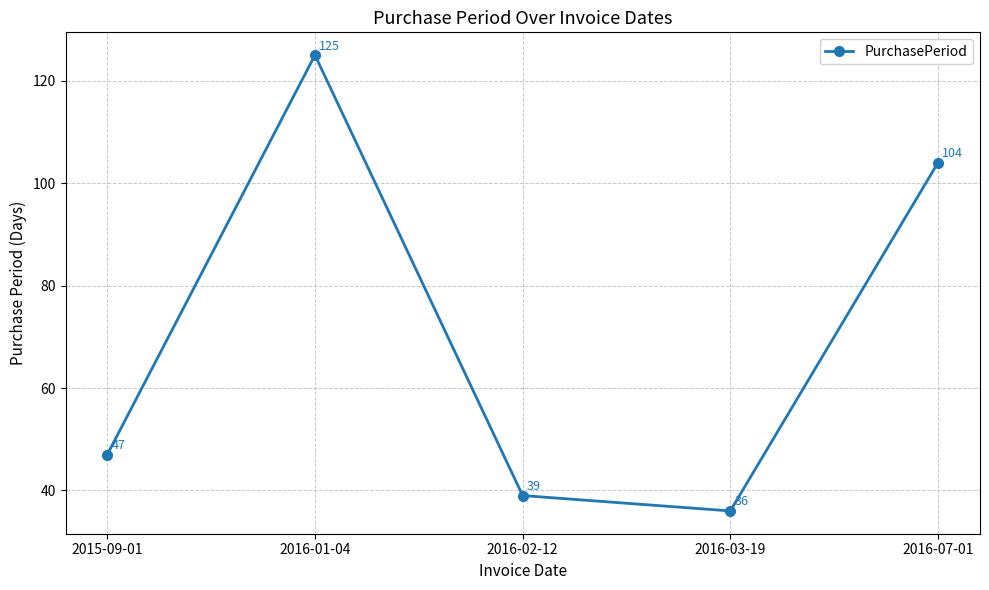

What is the ratio of the value at 2016-07-01 to the value at 2016-02-12?

2.7